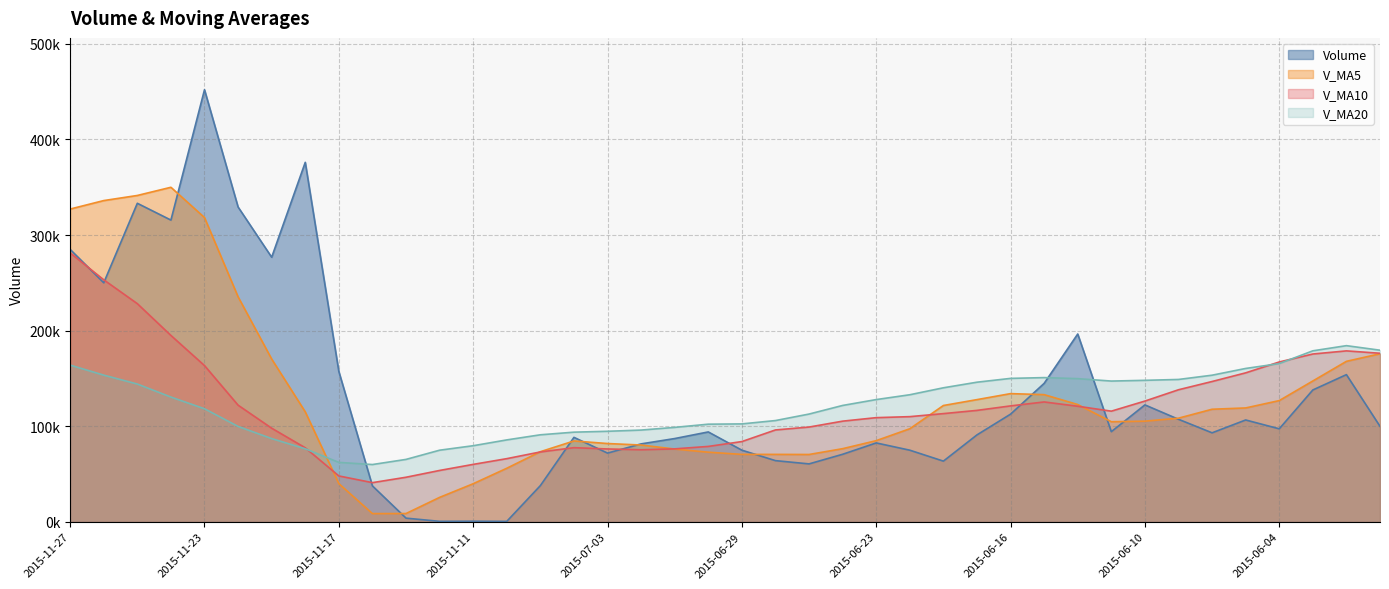

At which label is v_ma20 closest to 122049?

2015-06-24